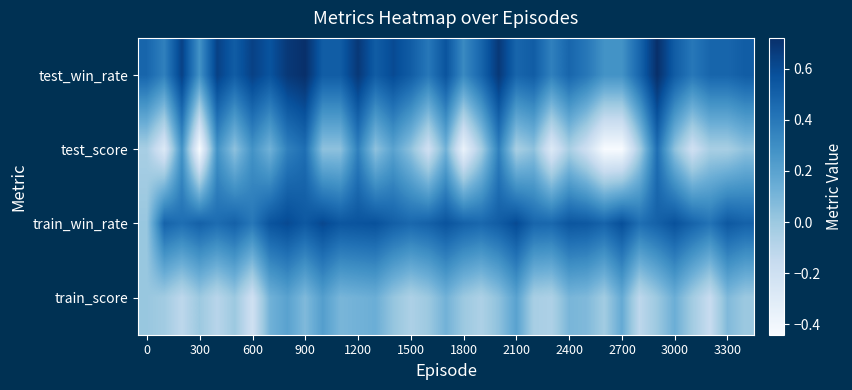

Reading left to right, list all the values displayed in this chart.

test_win_rate: 0.5	0.4	0.6	0.3	0.6	0.5	0.6	0.6	0.7	0.7	0.5	0.5	0.7	0.5	0.6	0.5	0.4	0.6	0.3	0.5	0.7	0.5	0.5	0.4	0.5	0.4	0.3	0.3	0.5	0.7	0.5	0.4	0.5	0.5	0.5
test_score: -0.0	-0.3	0.3	-0.4	0.3	0.0	0.3	0.1	0.4	0.4	0.0	0.0	0.4	0.0	0.2	0.0	-0.2	0.1	-0.4	-0.0	0.4	-0.0	0.0	-0.3	-0.0	-0.2	-0.4	-0.4	-0.0	0.4	0.0	-0.2	-0.0	-0.0	0.0
train_win_rate: 0.0	0.5	0.4	0.5	0.5	0.5	0.4	0.6	0.6	0.5	0.6	0.6	0.6	0.6	0.5	0.5	0.5	0.6	0.5	0.5	0.5	0.6	0.5	0.5	0.6	0.5	0.5	0.6	0.4	0.5	0.6	0.5	0.4	0.5	0.5
train_score: 0.0	-0.0	-0.1	0.0	-0.1	0.0	-0.2	0.1	0.2	0.1	0.2	0.1	0.1	0.1	0.0	-0.1	0.0	0.1	0.0	-0.1	0.0	0.2	-0.0	-0.1	0.1	0.1	-0.0	0.2	-0.1	0.0	0.1	-0.0	-0.2	0.1	0.0